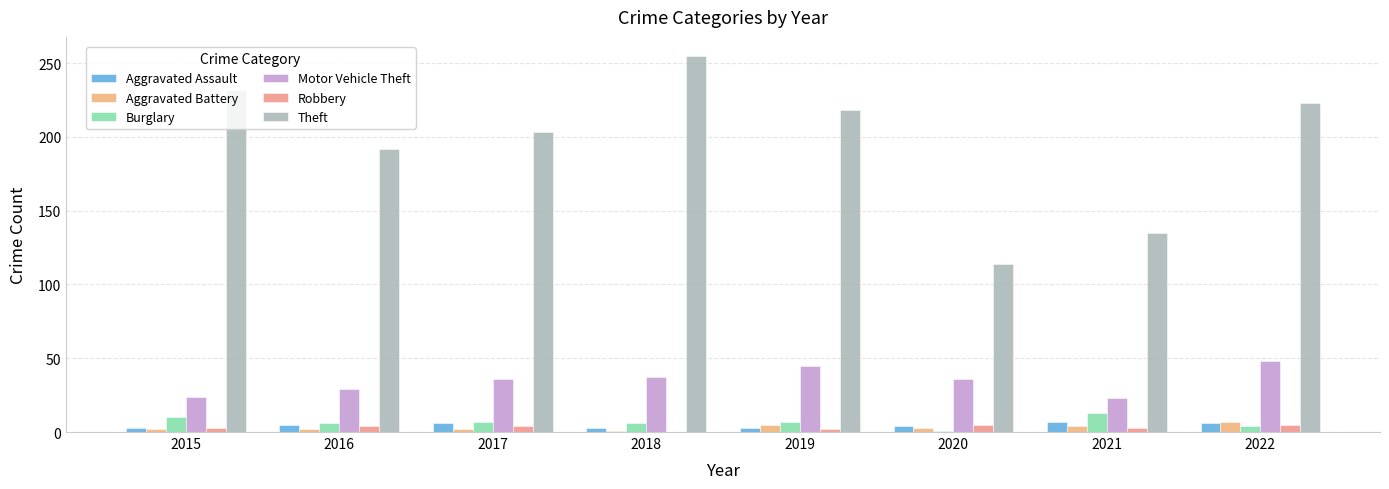

What is the highest value of the Aggravated Assault series?

7